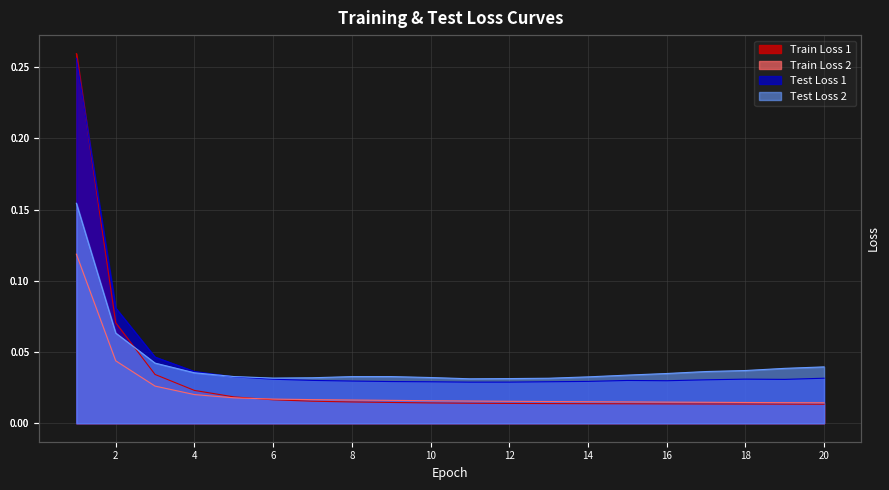

Between which two adjacent categories do Test Loss 1 and Test Loss 2 first intersect?

4 and 5